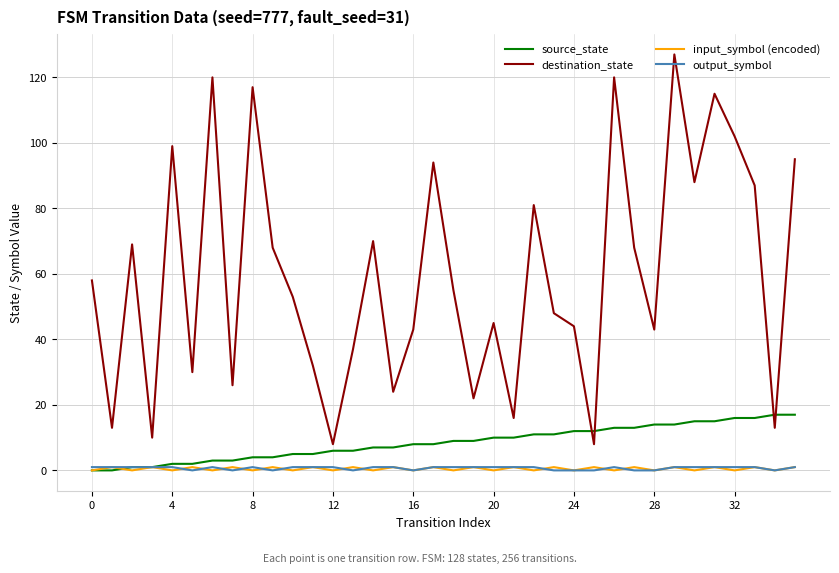

Which series ends up on top after the final intersection of destination_state and source_state?

destination_state